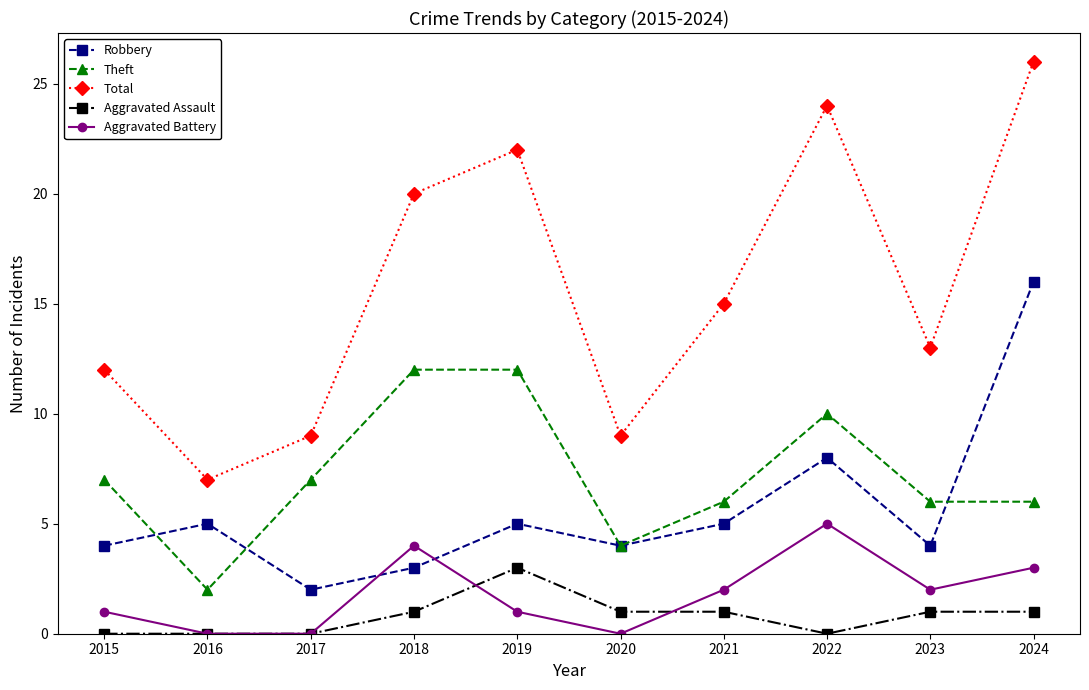

Is this an area chart (filled region under the line)?

No